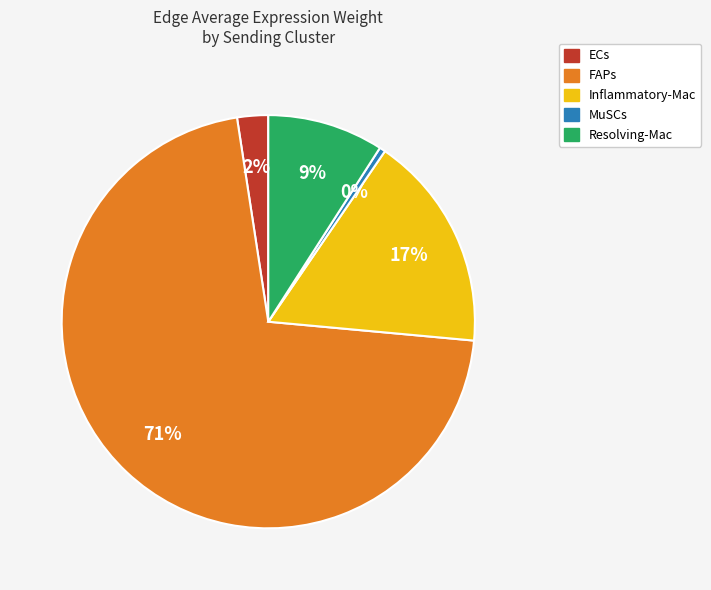

Which slice is the smallest?

MuSCs